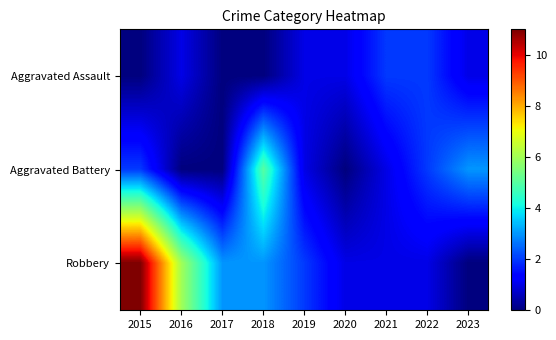

Between 2023 and 2016, which is larger?

2023